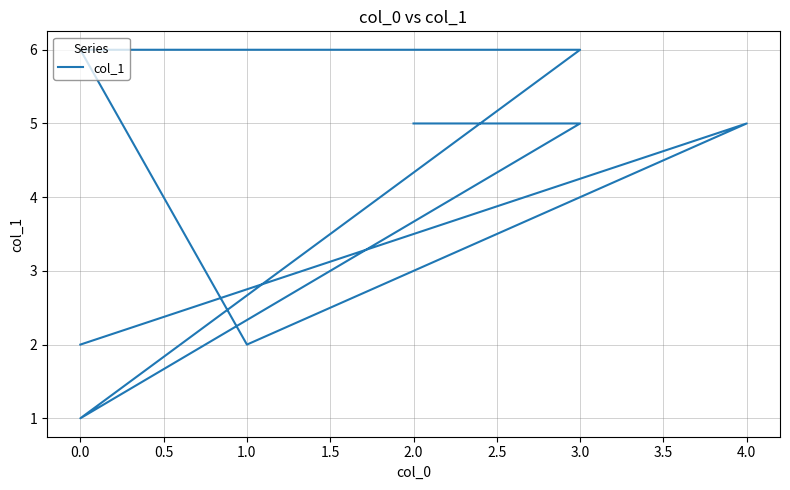

How many values are below 5?

4